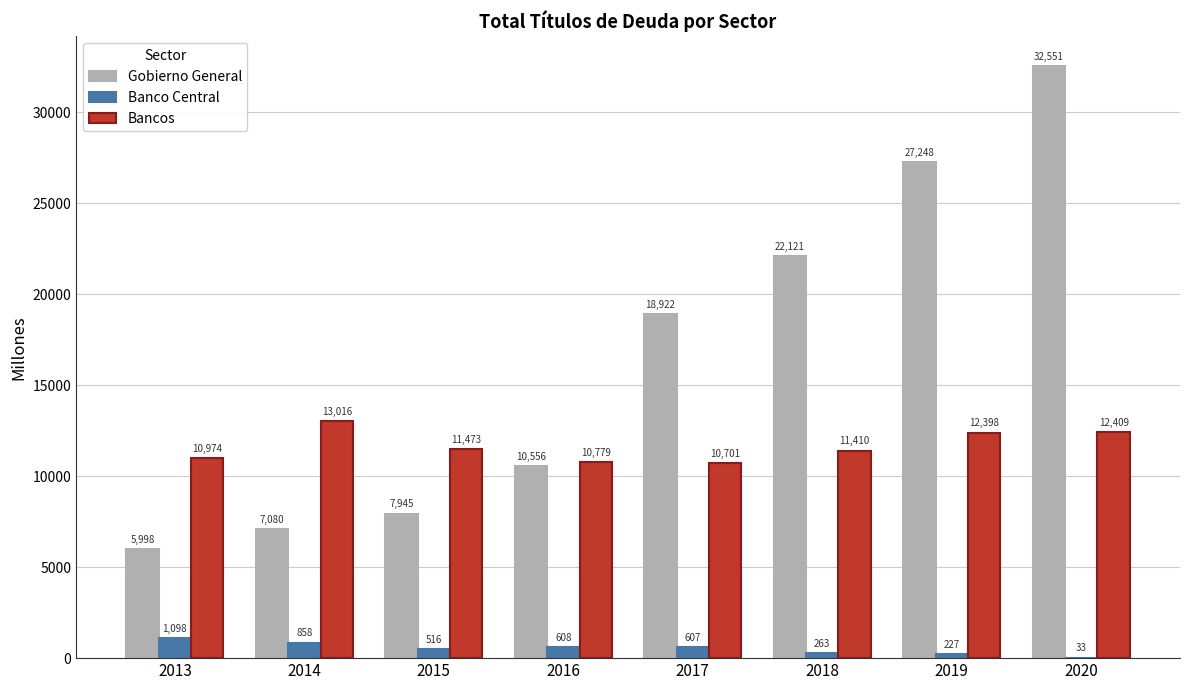

What is the total value across all series at 2018?

33794